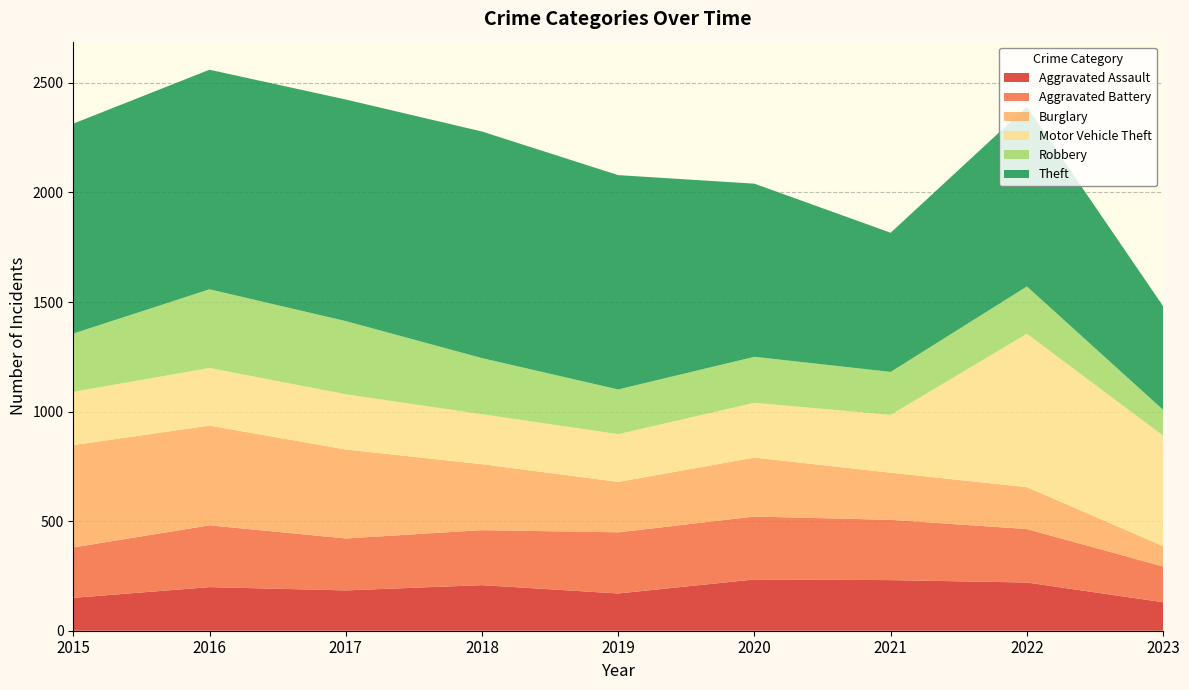

Reading right to left, extract all data points from this chart.

Aggravated Assault: 130	220	231	234	170	208	184	199	150
Aggravated Battery: 163	244	275	287	279	251	237	282	230
Burglary: 93	191	215	269	230	301	406	455	467
Motor Vehicle Theft: 504	700	264	250	218	228	252	263	243
Robbery: 118	216	196	210	204	256	334	359	266
Theft: 473	820	635	790	978	1034	1011	1002	958